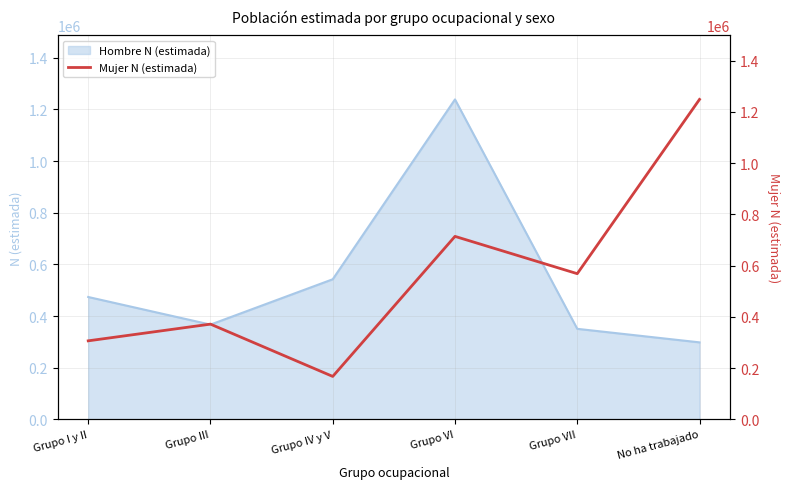

What is the smallest value displayed?

167782